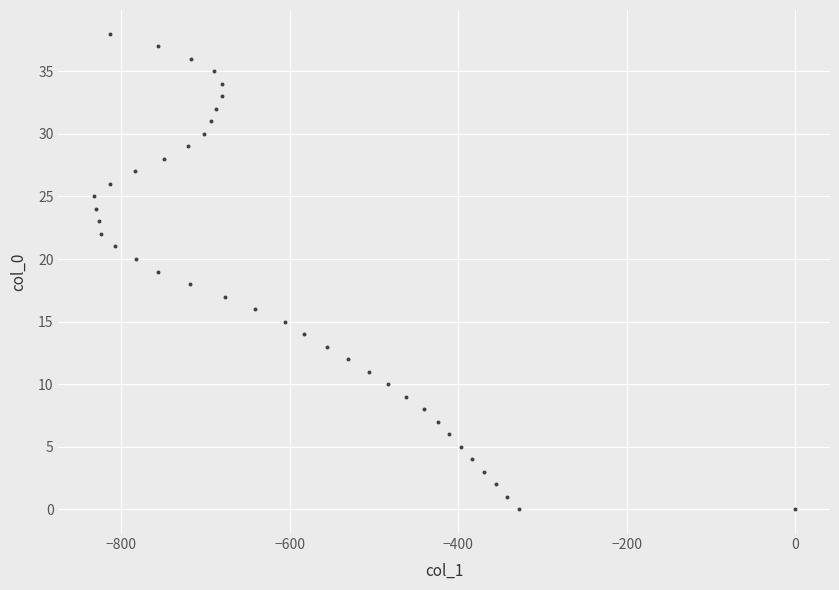

What is the range of Y values (max minus min)?

38